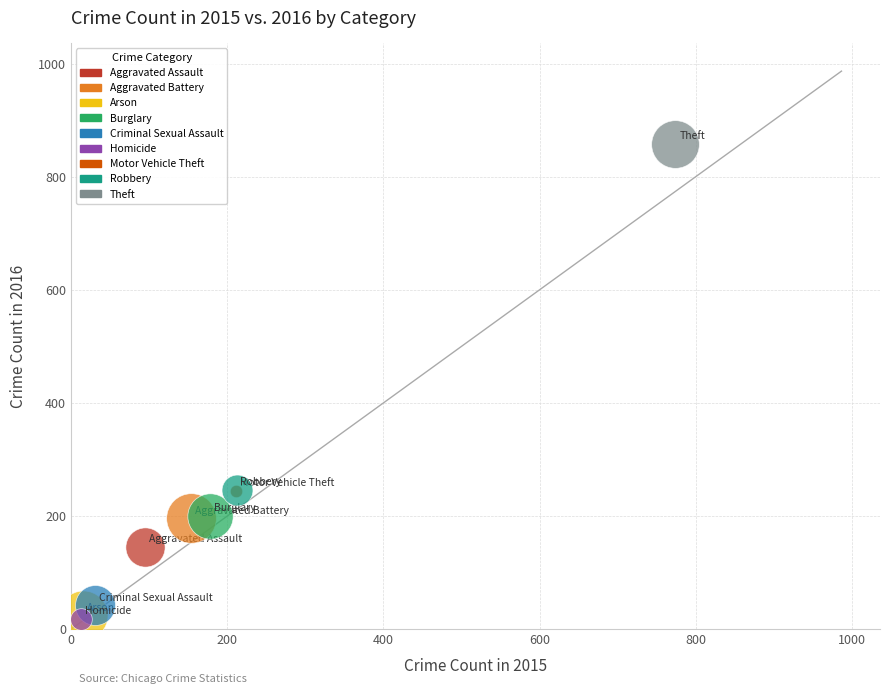

Which series contains the highest Y value?

Theft